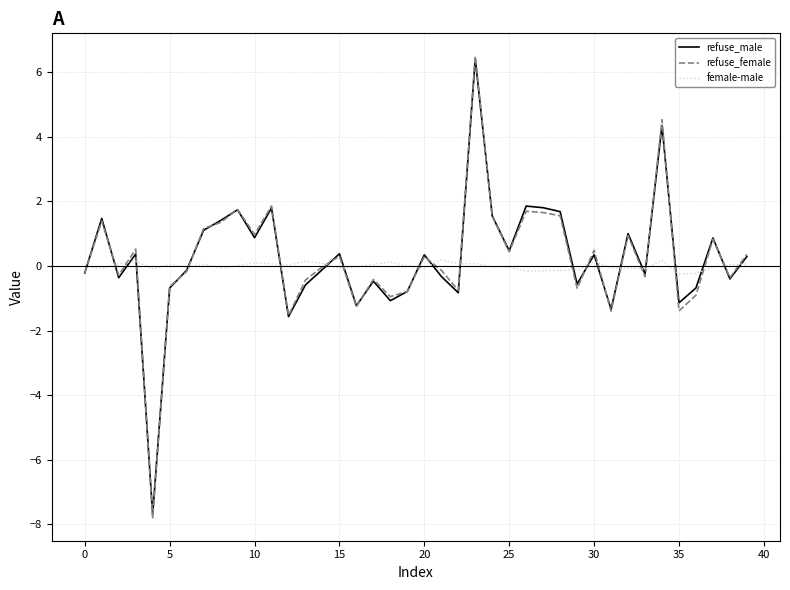

What are all the series names shown in the legend?

refuse_male, refuse_female, female-male